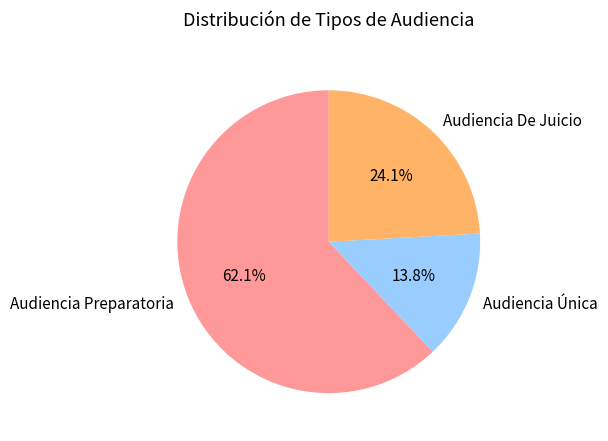

Count the number of slices in the pie.

3